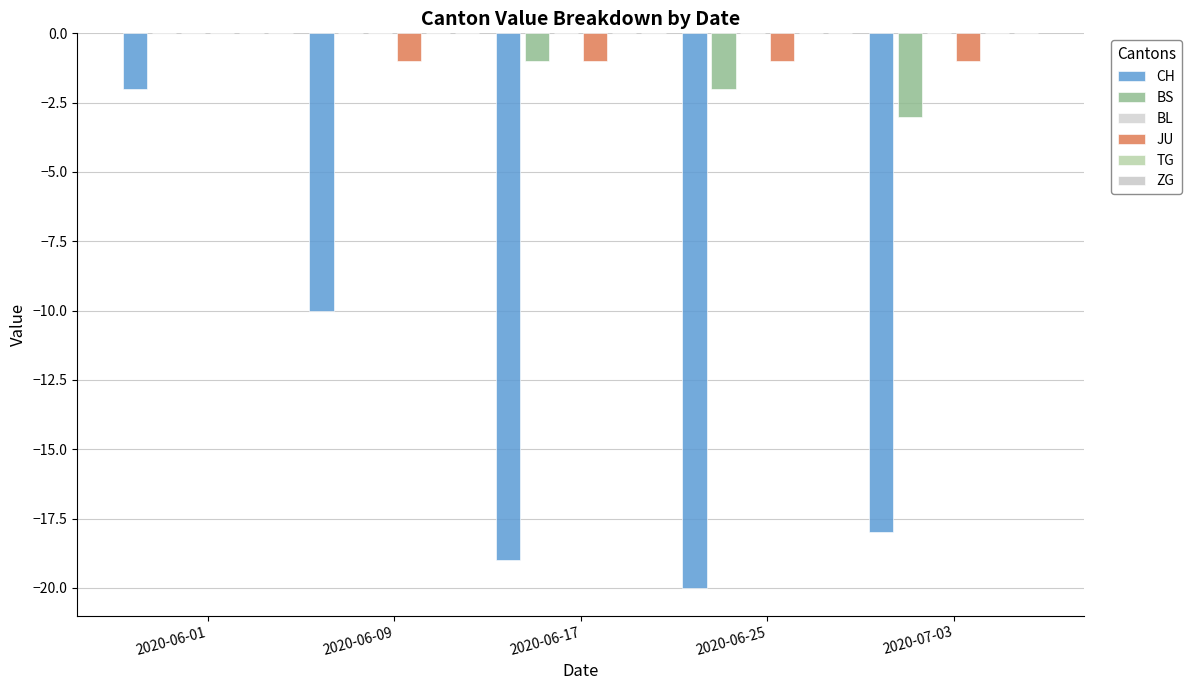

Reading left to right, extract all data points from this chart.

CH: 2020-06-01=-2	2020-06-09=-10	2020-06-17=-19	2020-06-25=-20	2020-07-03=-18
BS: 2020-06-01=0	2020-06-09=0	2020-06-17=-1	2020-06-25=-2	2020-07-03=-3
BL: 2020-06-01=0	2020-06-09=0	2020-06-17=0	2020-06-25=0	2020-07-03=0
JU: 2020-06-01=0	2020-06-09=-1	2020-06-17=-1	2020-06-25=-1	2020-07-03=-1
TG: 2020-06-01=0	2020-06-09=0	2020-06-17=0	2020-06-25=0	2020-07-03=0
ZG: 2020-06-01=0	2020-06-09=0	2020-06-17=0	2020-06-25=0	2020-07-03=0